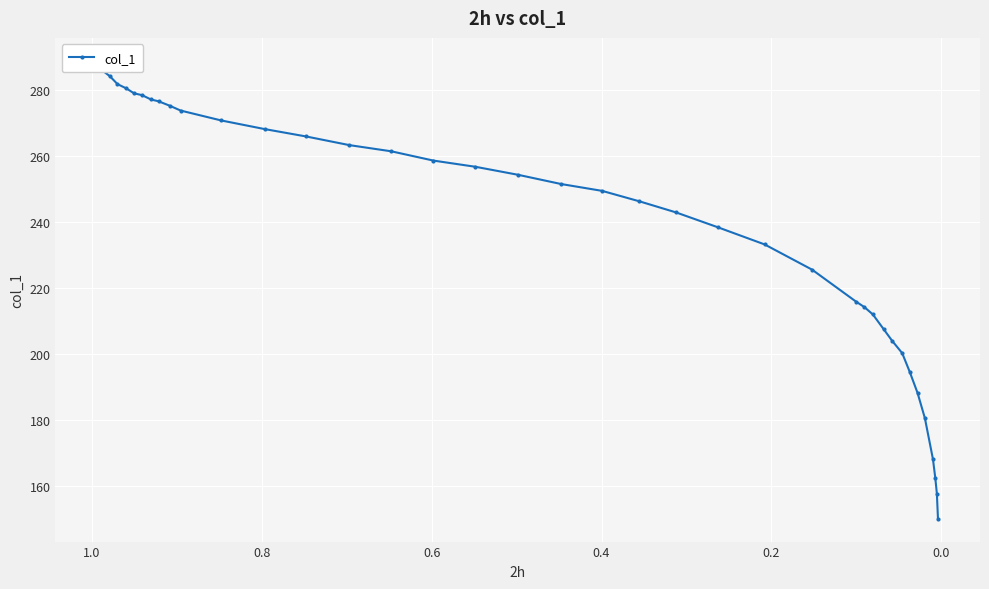

What is the value of the 13th point from the left?

268.3